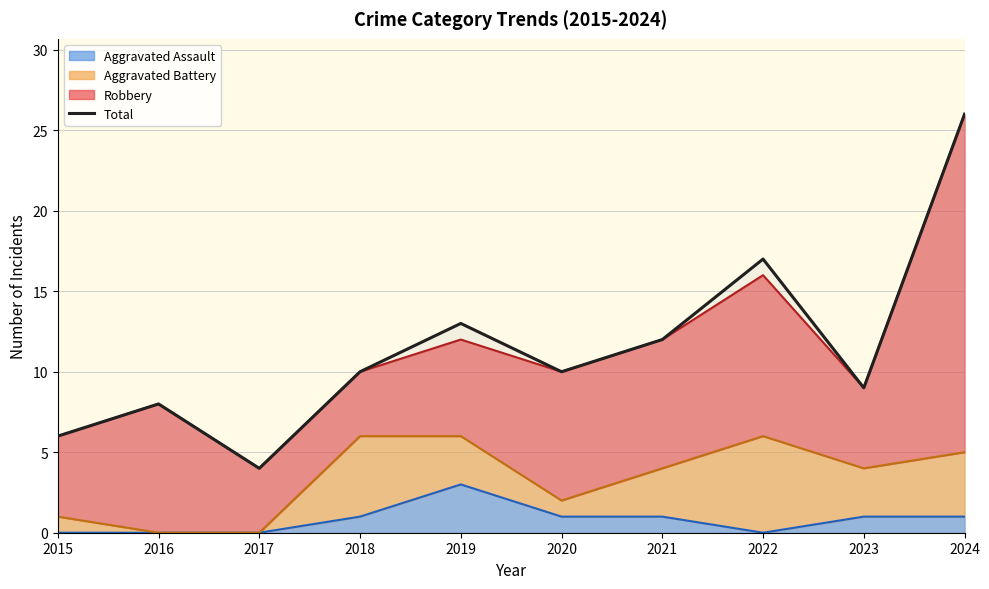

What is the sum of the values at 2017 and 2016?

12